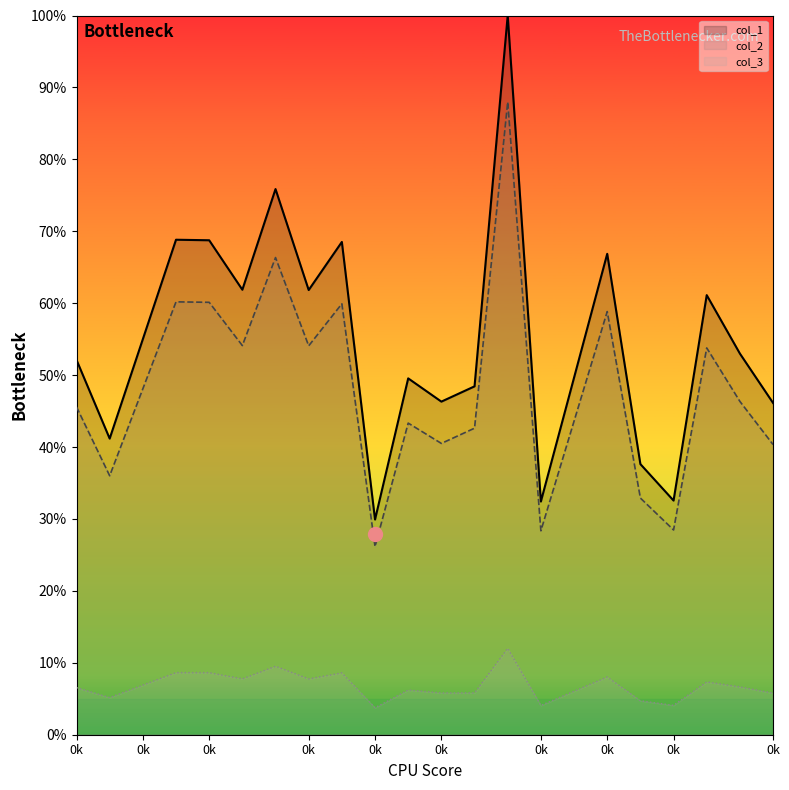

What is the smallest value displayed?

3.8